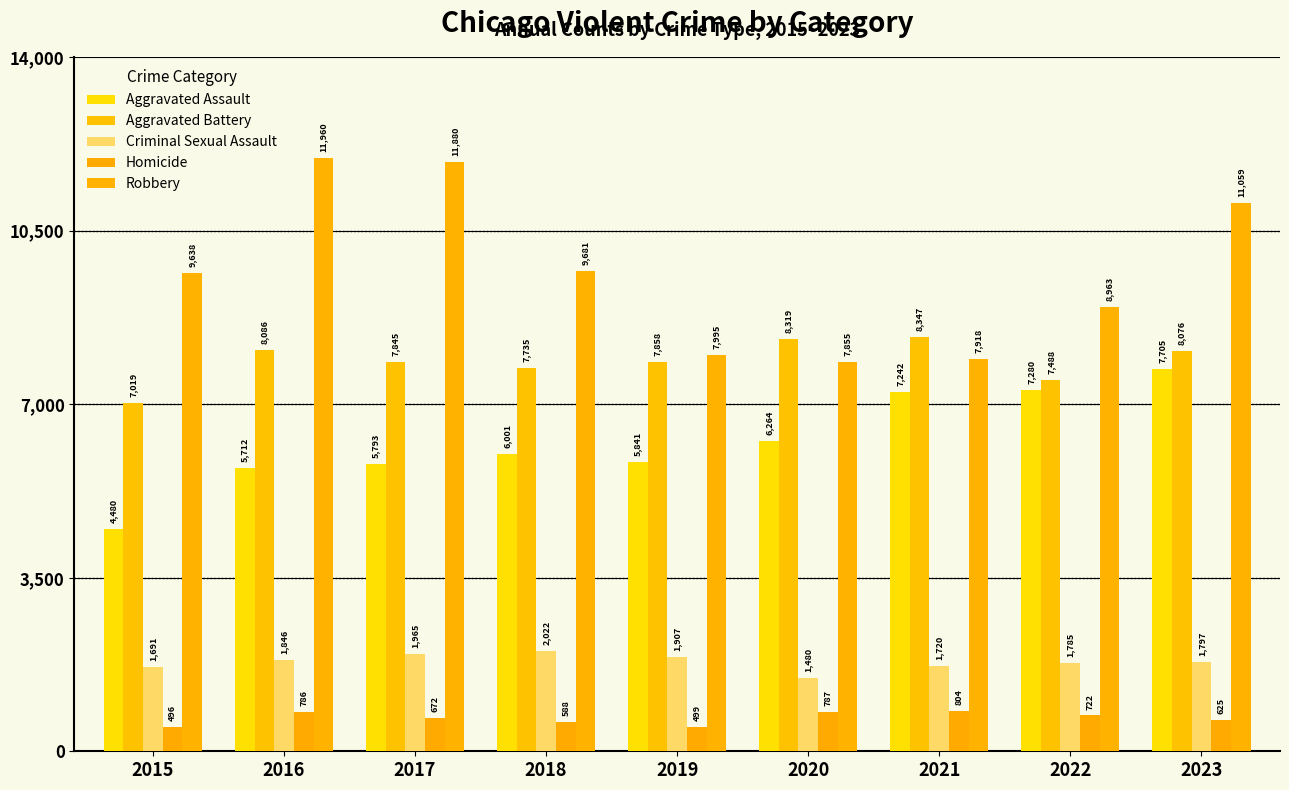

The Criminal Sexual Assault series shows 2638 at 2022. True or false?

False